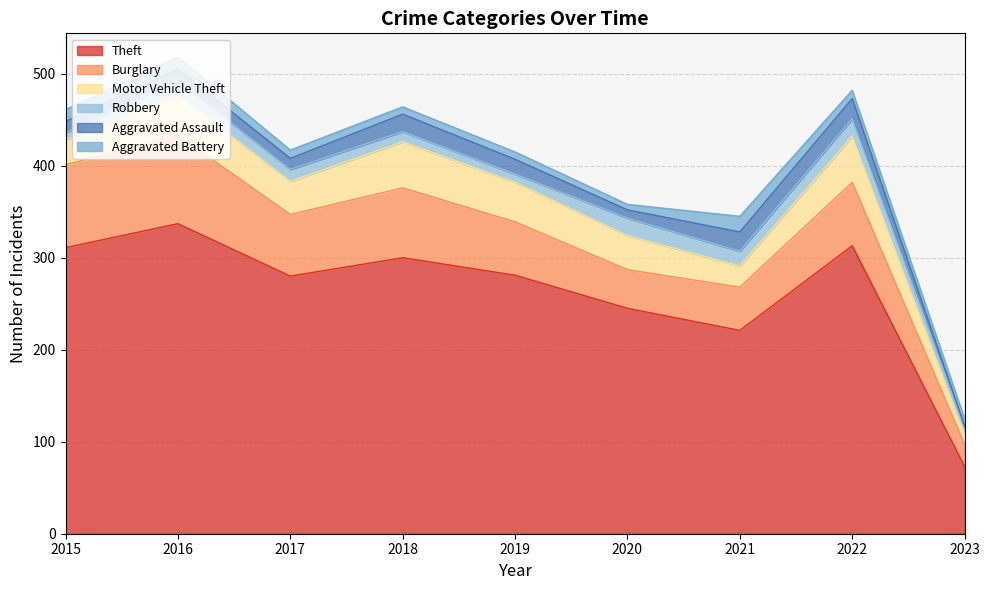

At which category does the chart reach its peak across all series?

2016